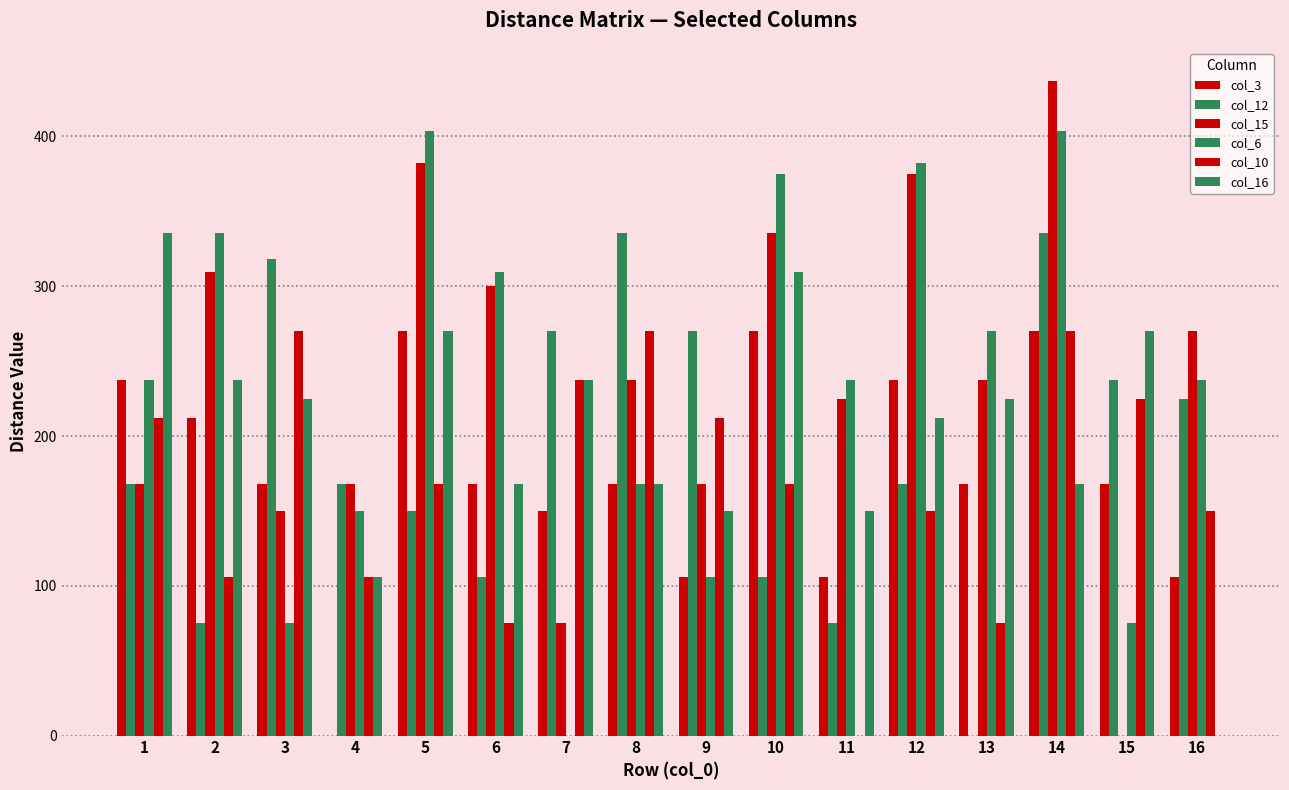

What is the difference between the second highest and second lowest values in the col_16 series?

203.2